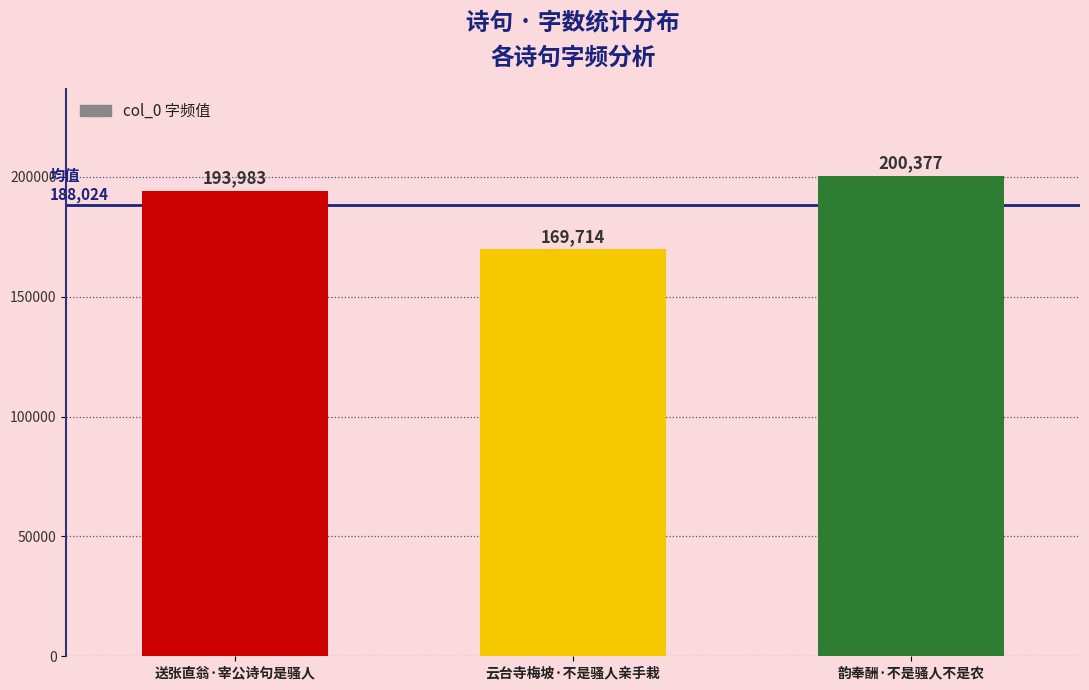

Is it true that the value at 云台寺梅坡·不是骚人亲手栽 is 169714?

True